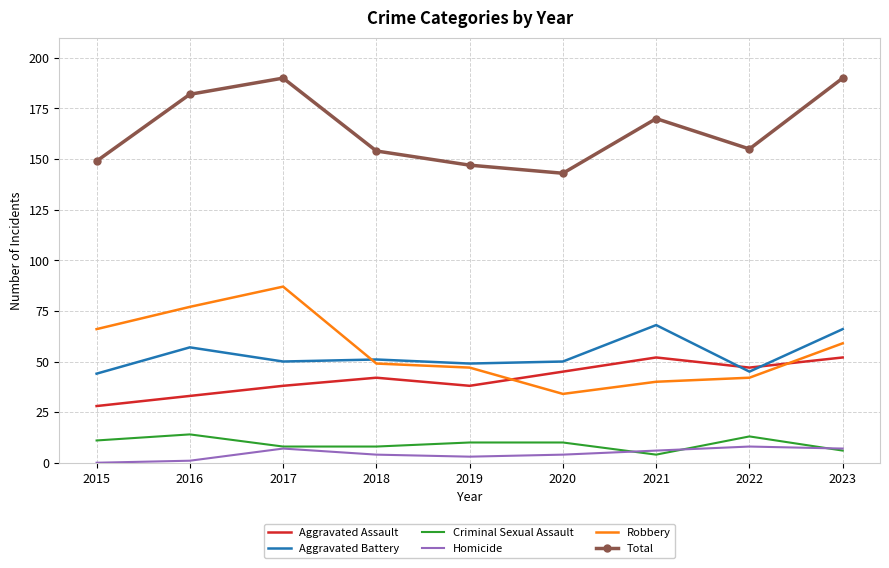

Is the value of Homicide at 2023 greater than the value of Criminal Sexual Assault at 2022?

No